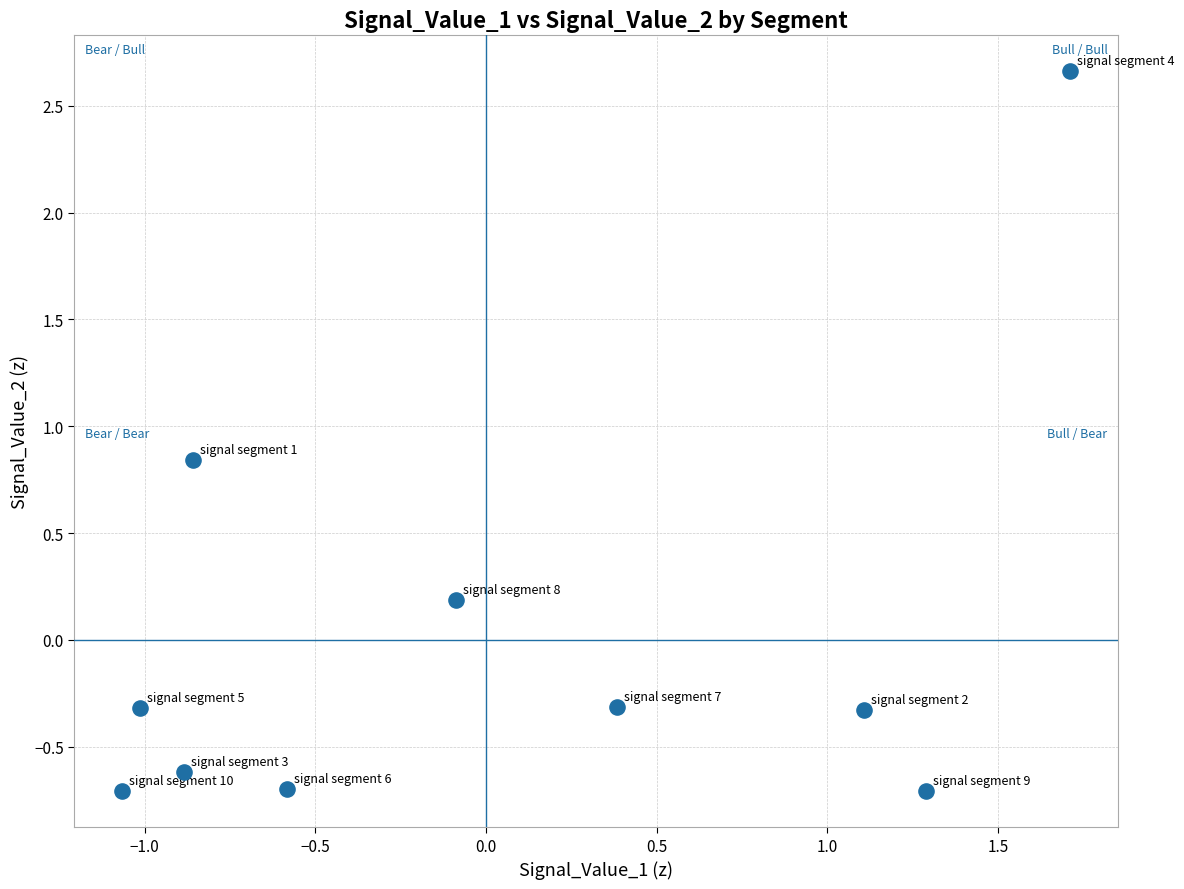

What is the range of Y values (max minus min)?

3.4